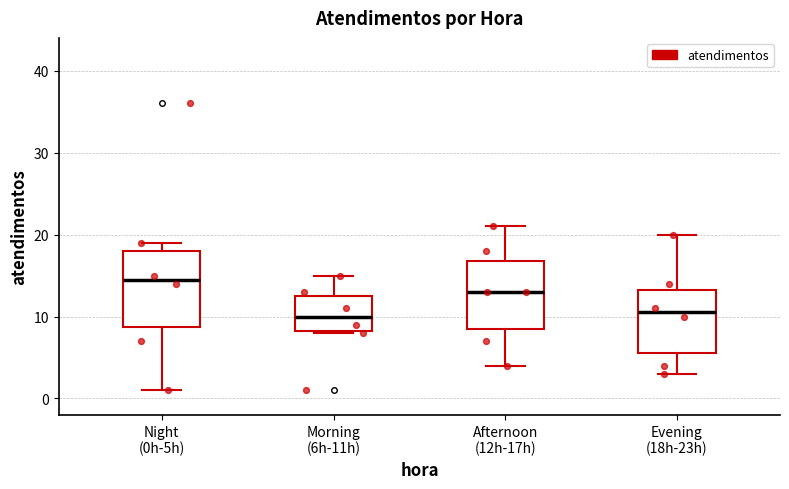

Which box has the highest median line?

Night (0h-5h)